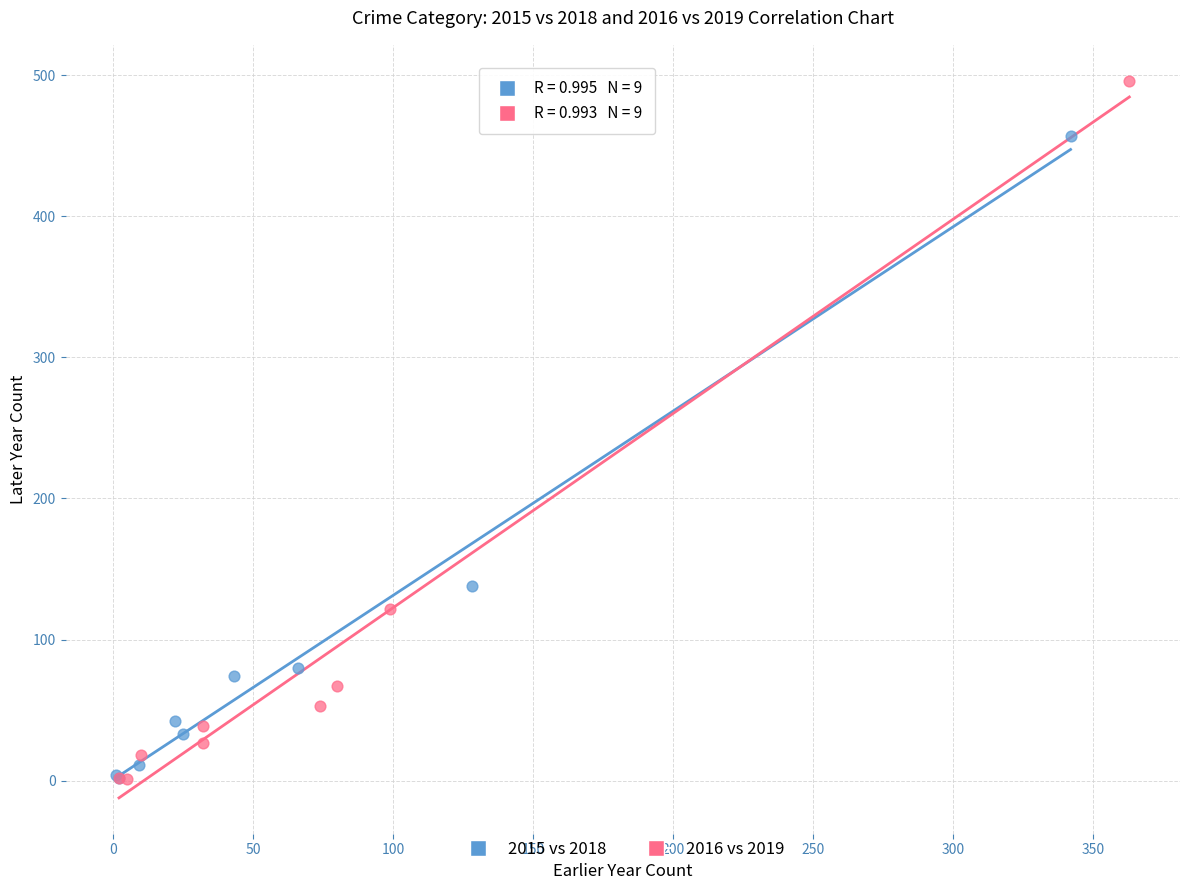

Which series has the widest spread of Y values?

2016 vs 2019